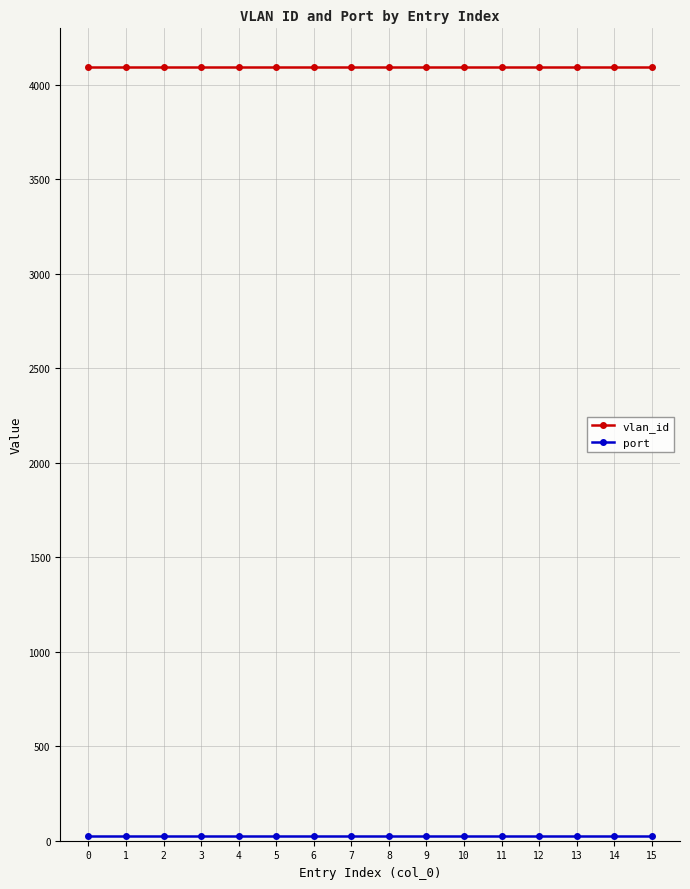

Which series has the largest total across all categories?

vlan_id